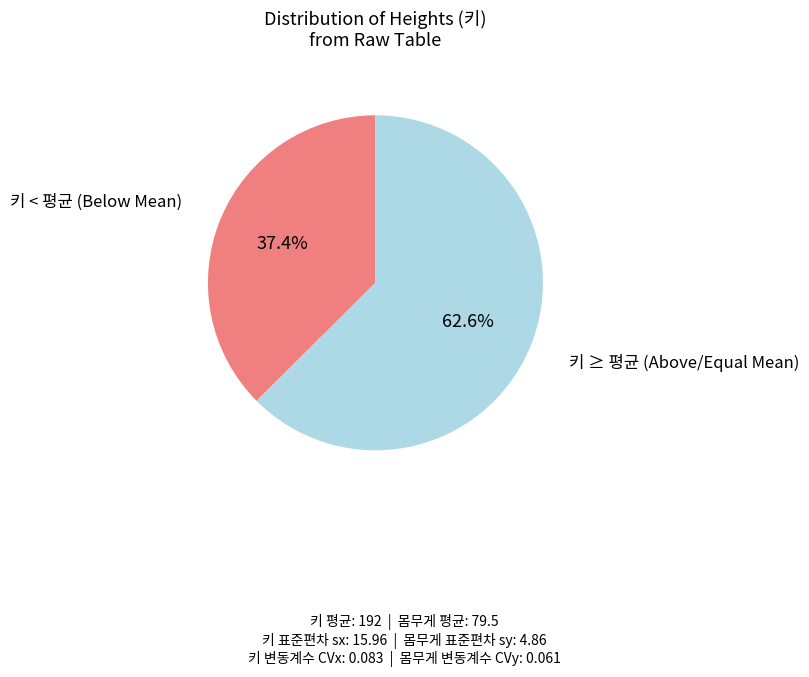

Is there a majority slice in this chart?

Yes